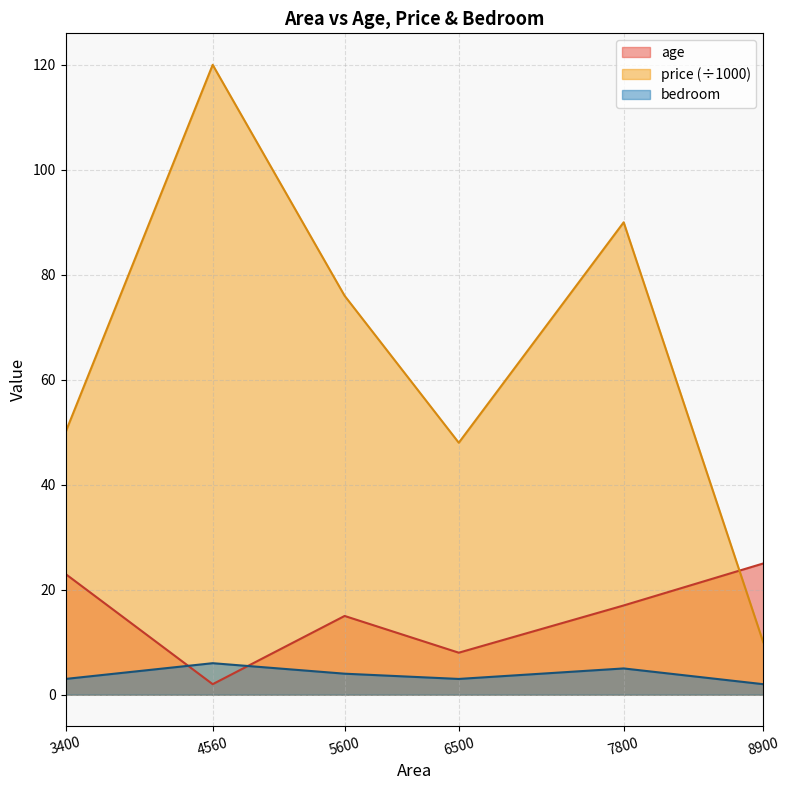

Between 5600 and 4560, which is larger?

5600